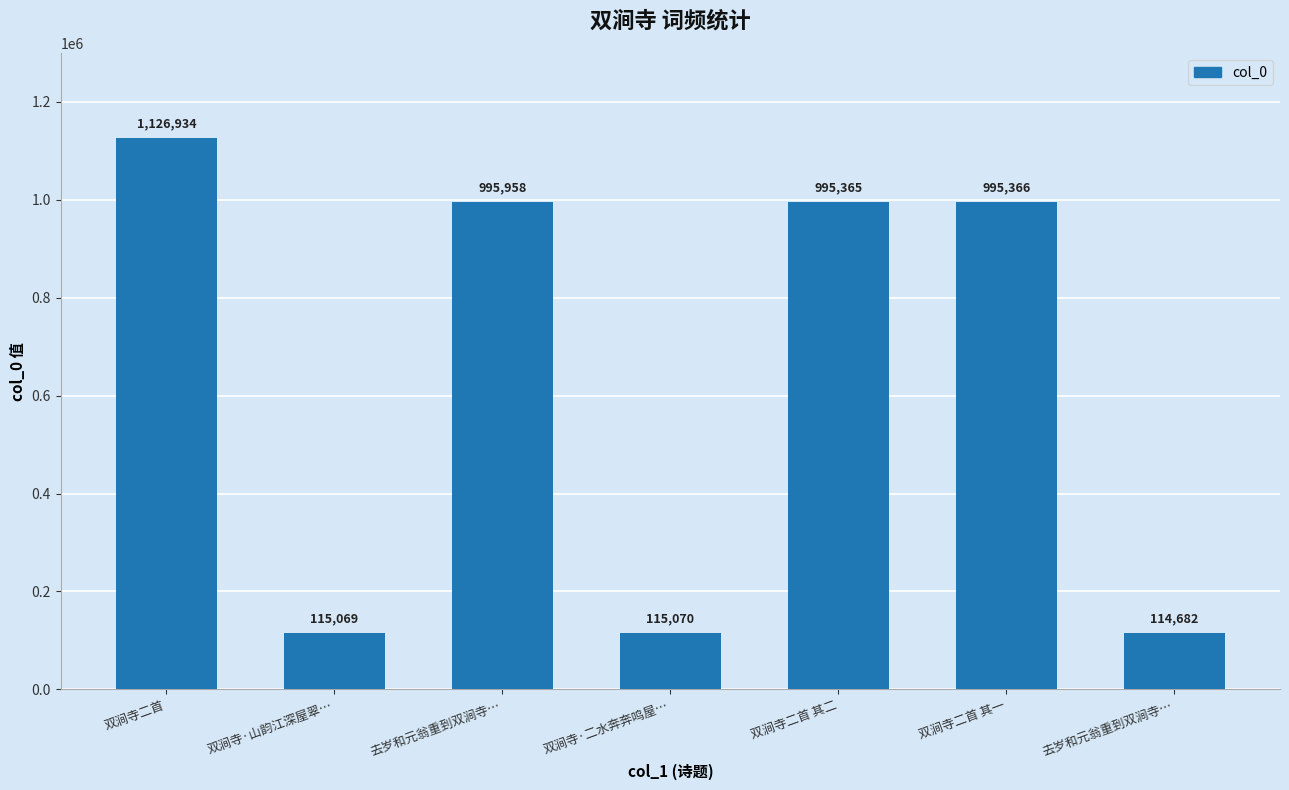

What is the label of the 7th bar from the right?

双涧寺二首